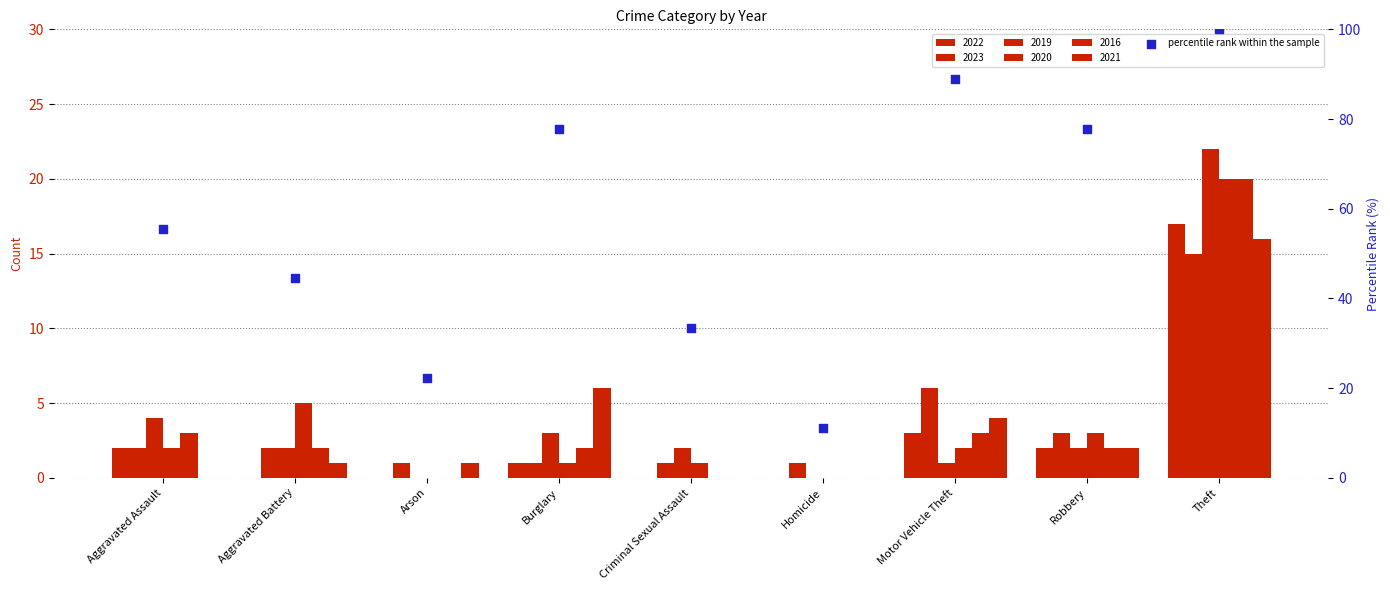

Approximately how many times larger is the value at Aggravated Battery compared to Motor Vehicle Theft?

0.5